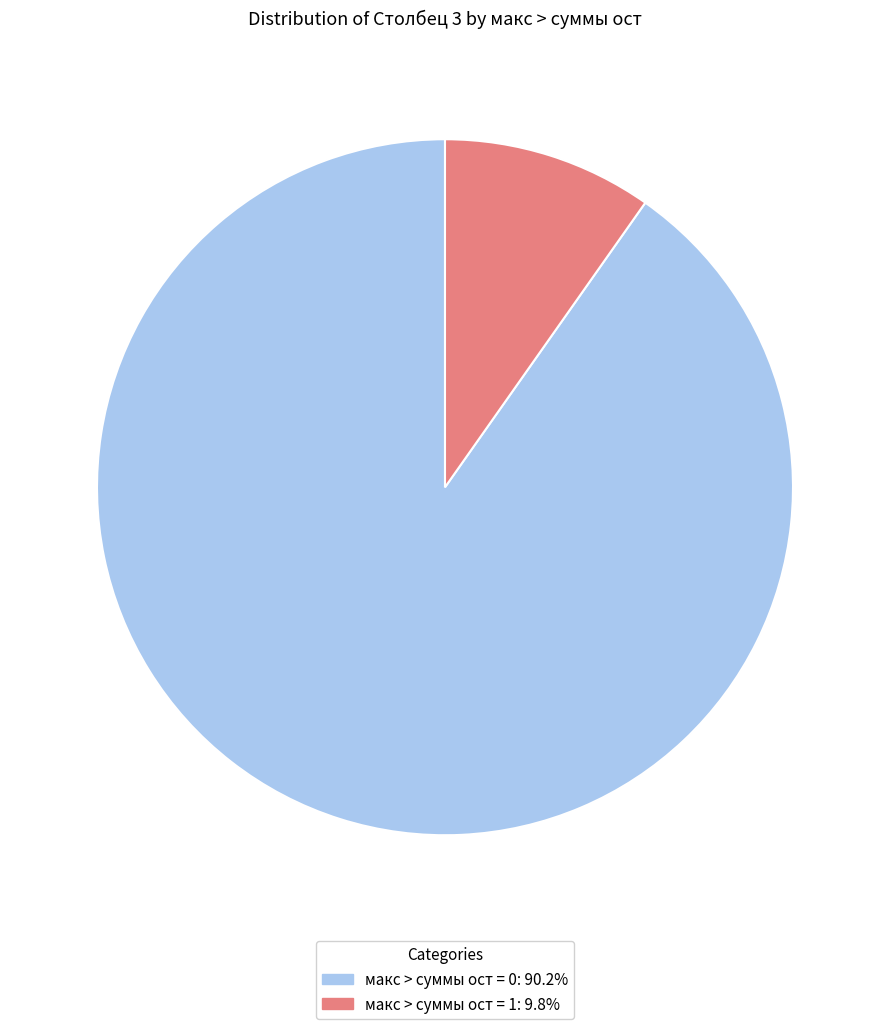

Is there a majority slice in this chart?

Yes